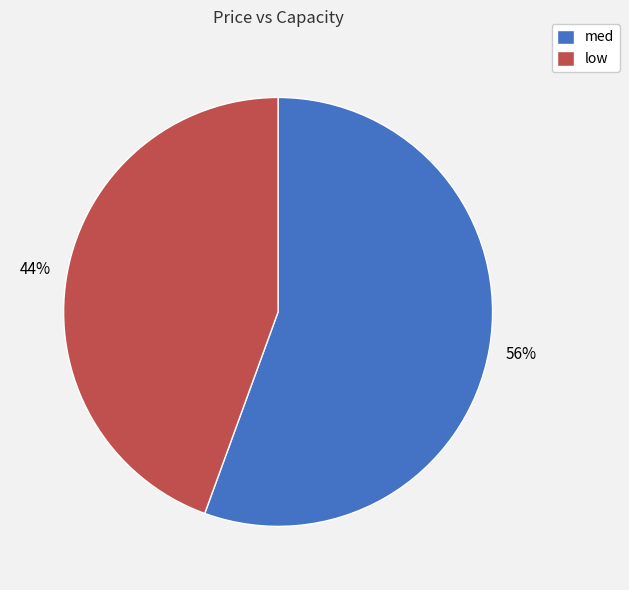

Does any single category account for the majority?

Yes